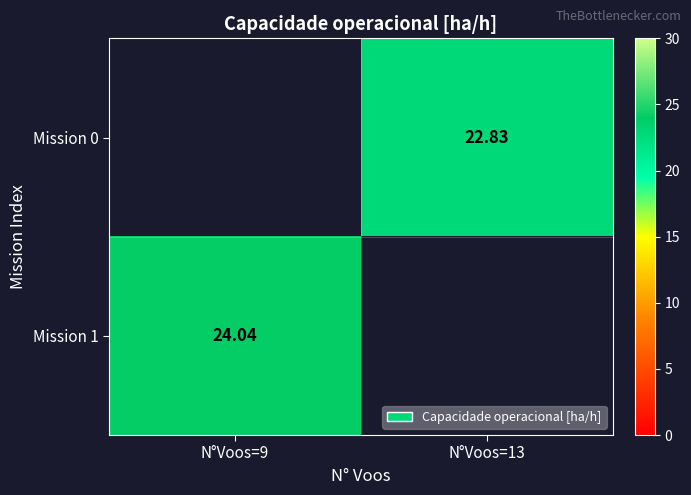

Is the value of Mission 0 at N°Voos=13 greater than the value of Mission 1 at N°Voos=9?

No